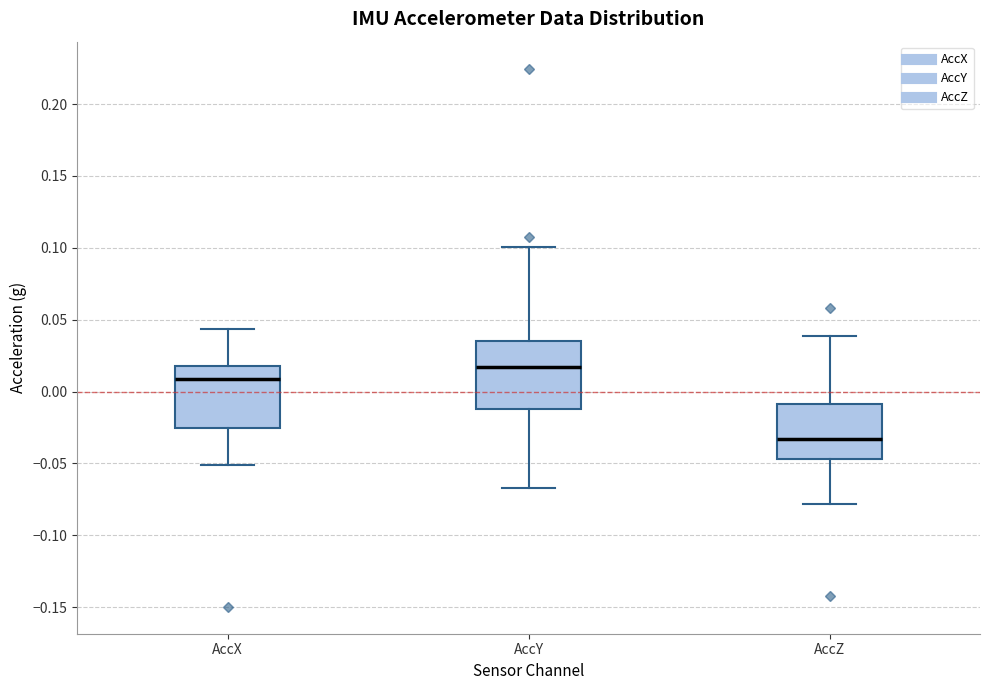

Where does the lower whisker of the box for AccZ end on the y-axis? The values are not printed on the chart, so give them approximately, as read against the axis.

-0.080